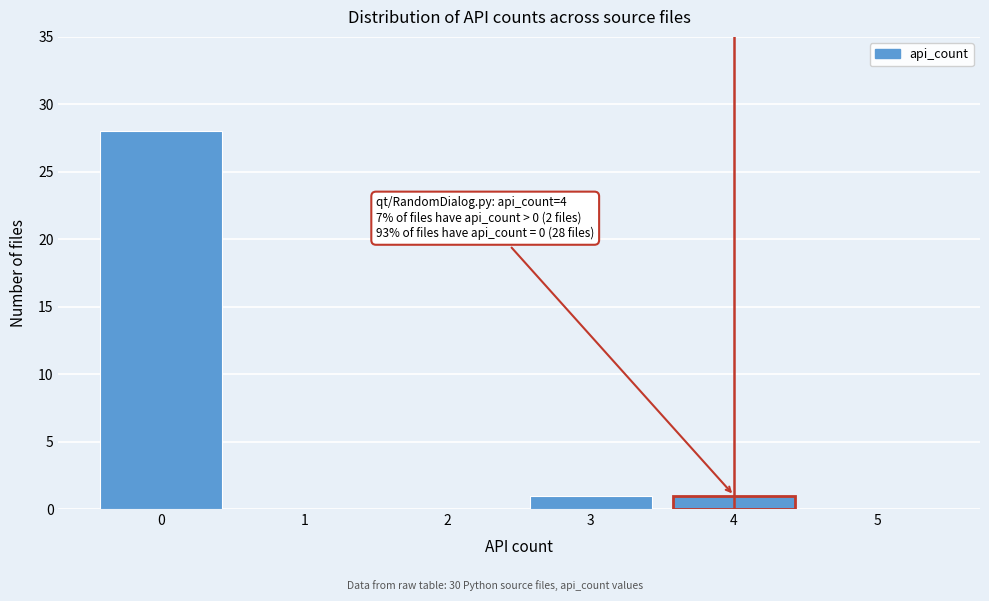

Which range on the x-axis has the tallest bar?

-0.5 to 0.5